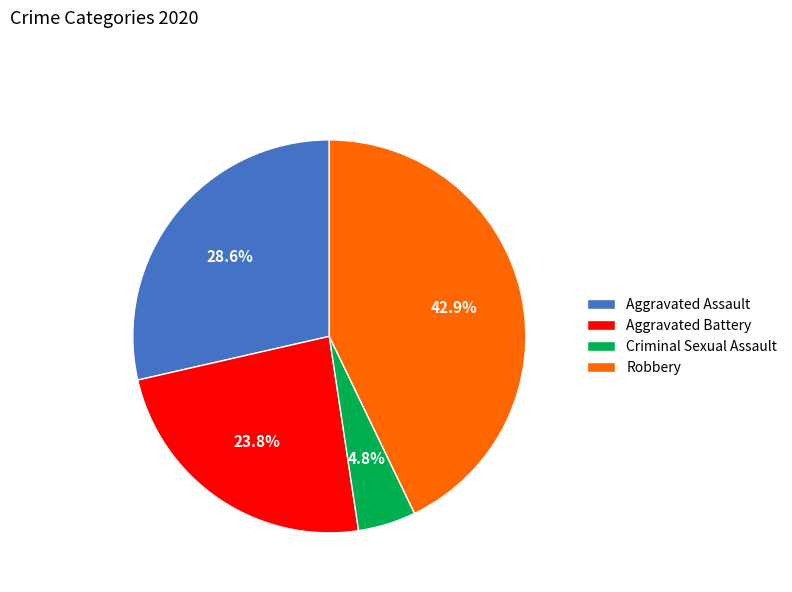

To the nearest percent, what is the average slice percentage?

25%